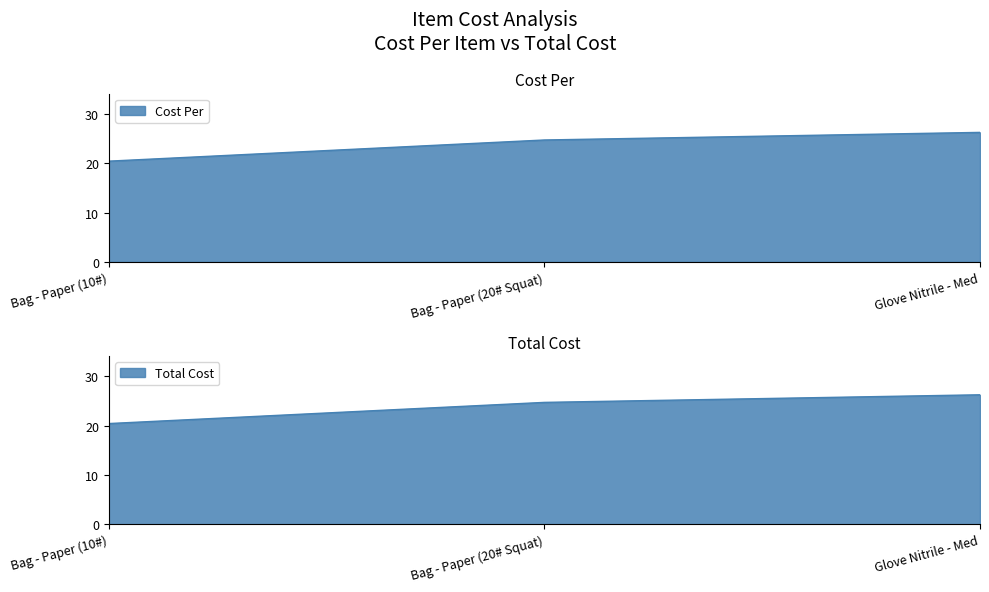

Which label corresponds to the largest value in the chart?

Glove Nitrile - Med